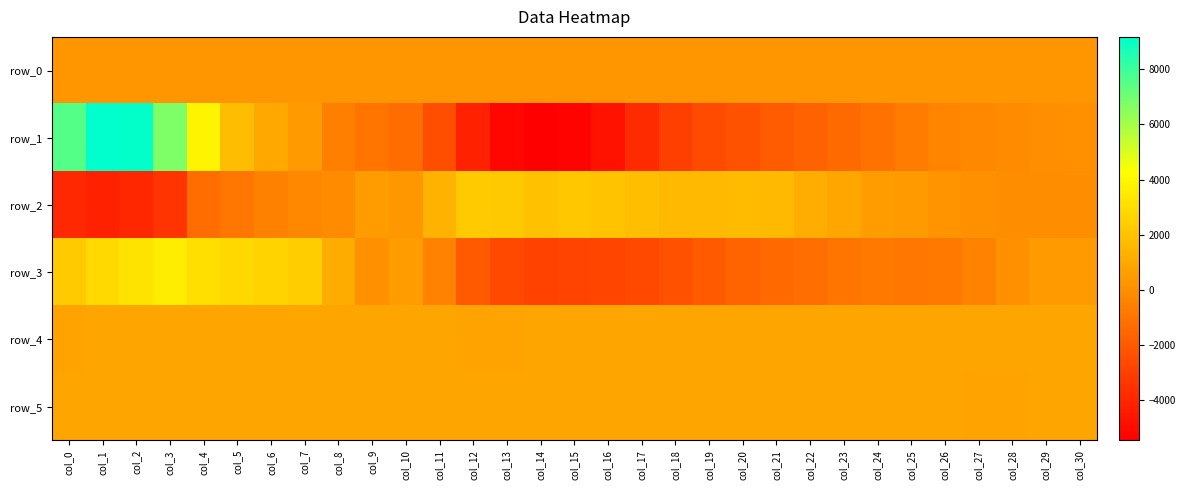

Read the row_4 value at col_15.

826.0